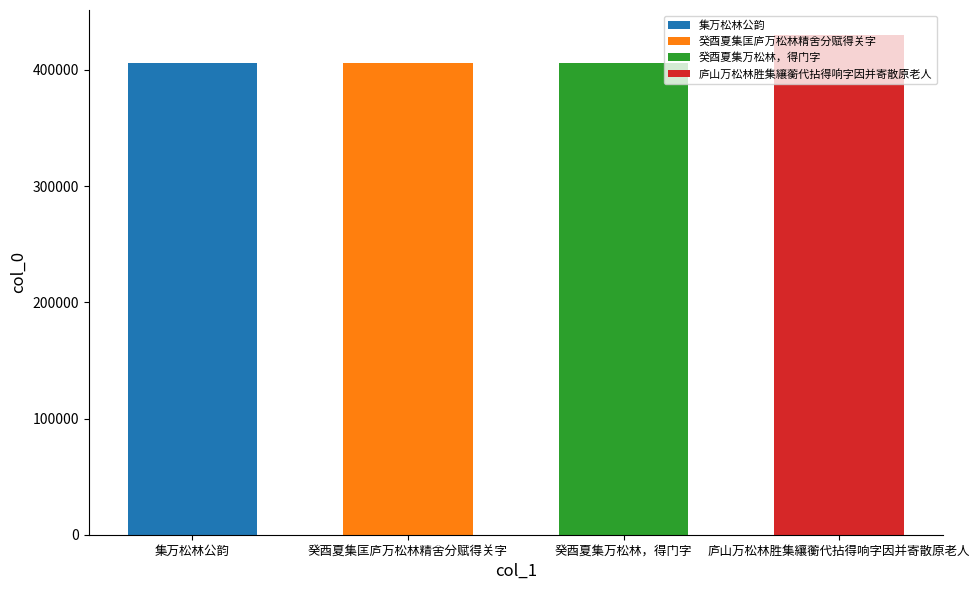

What is the change in value from 集万松林公韵 to 癸酉夏集万松林，得门字?

+134